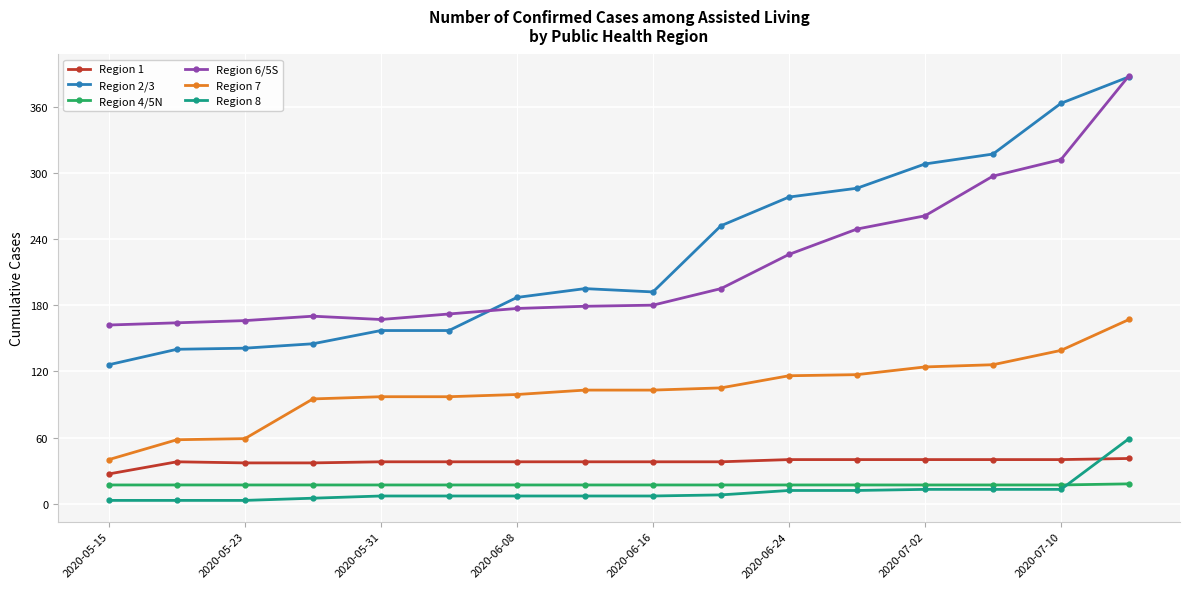

What is the sum of all Region 1 values?

608